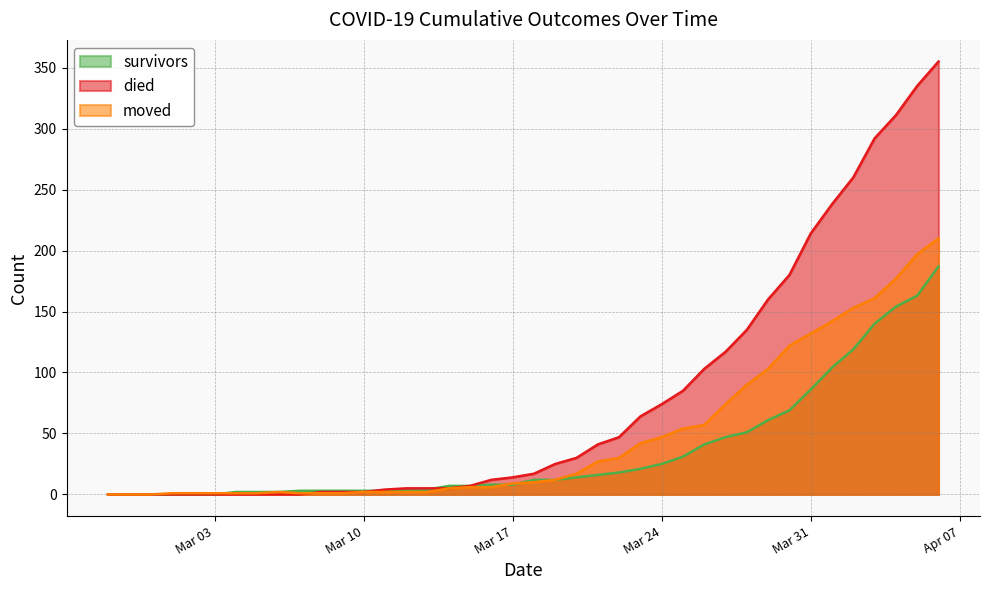

How many intersections are there between moved and survivors?

3